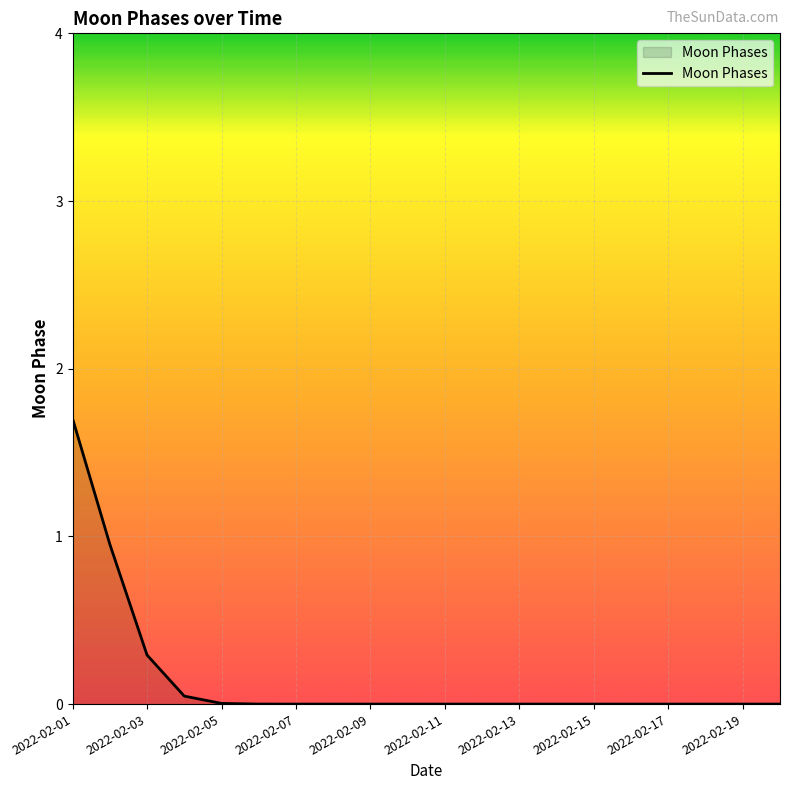

What is the greatest value displayed?

1.7